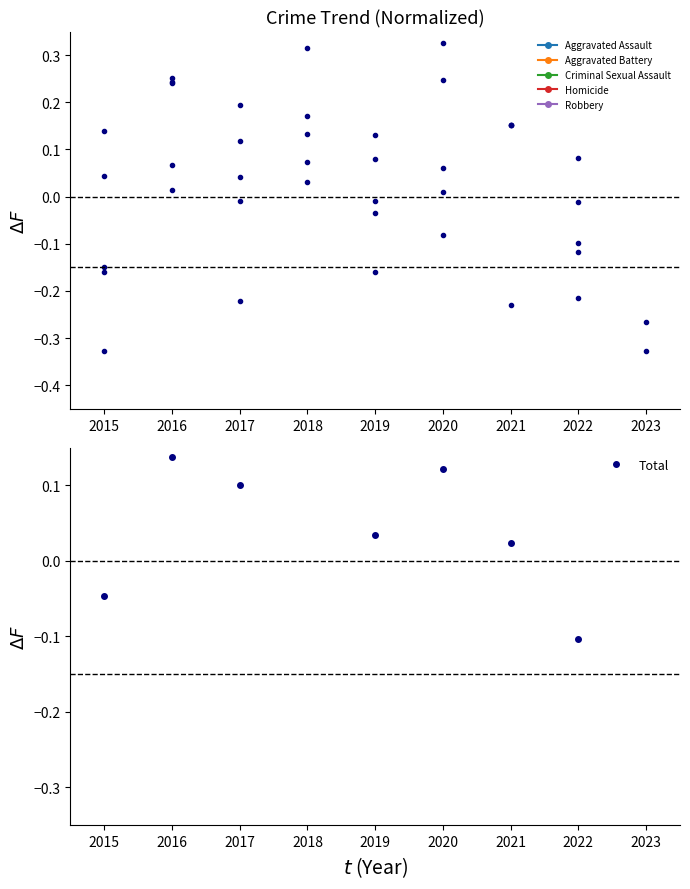

Does the chart display data point markers on the line(s)?

Yes